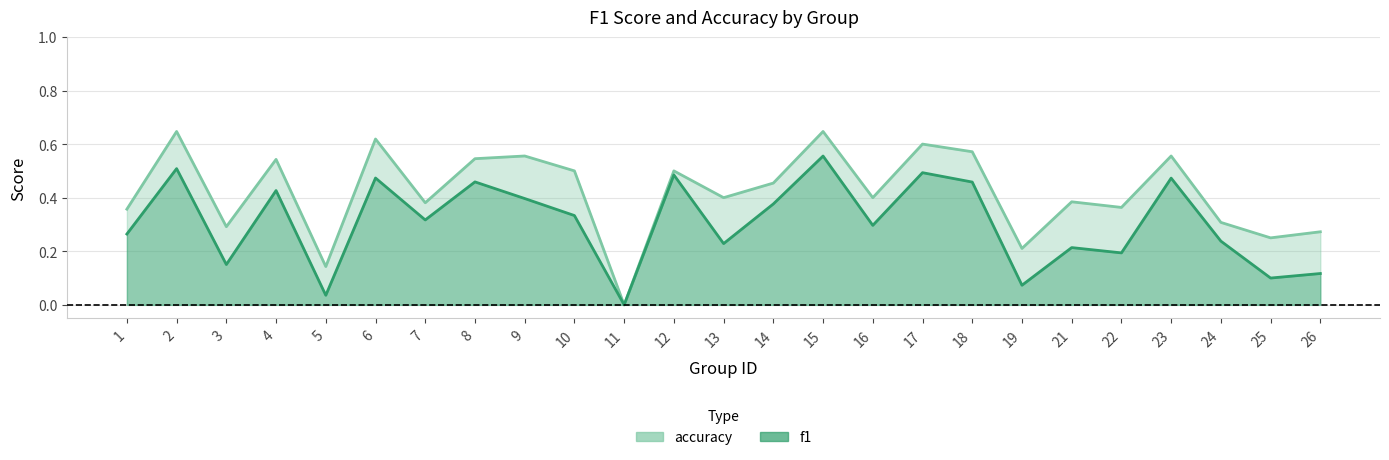

Which series has the widest spread of values?

accuracy